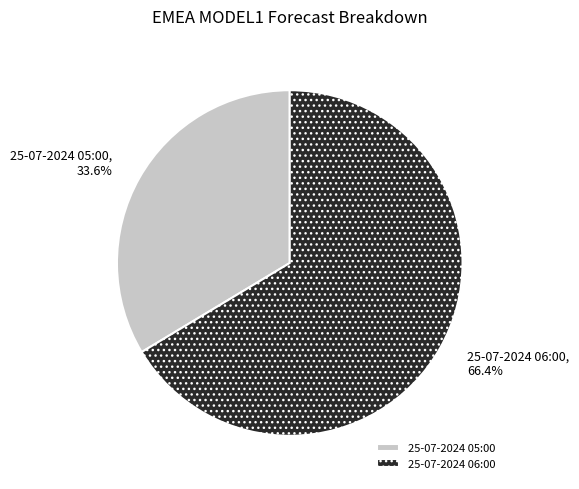

What portion of the pie excludes 25-07-2024 05:00?

66.4%